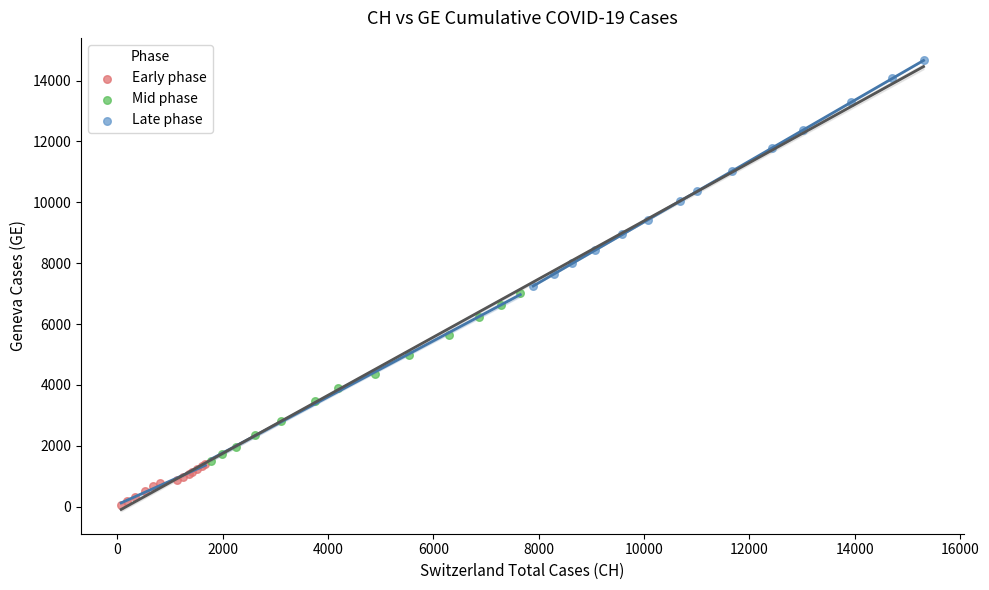

Which series has the widest spread of Y values?

Late phase